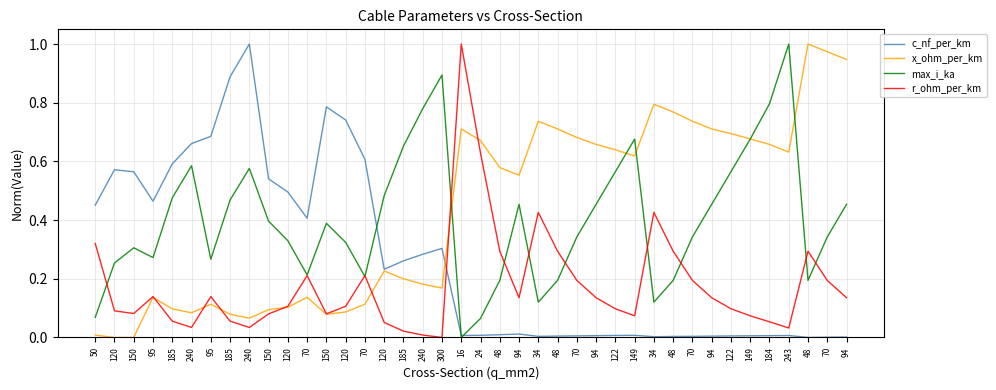

Does the chart display data point markers on the line(s)?

No